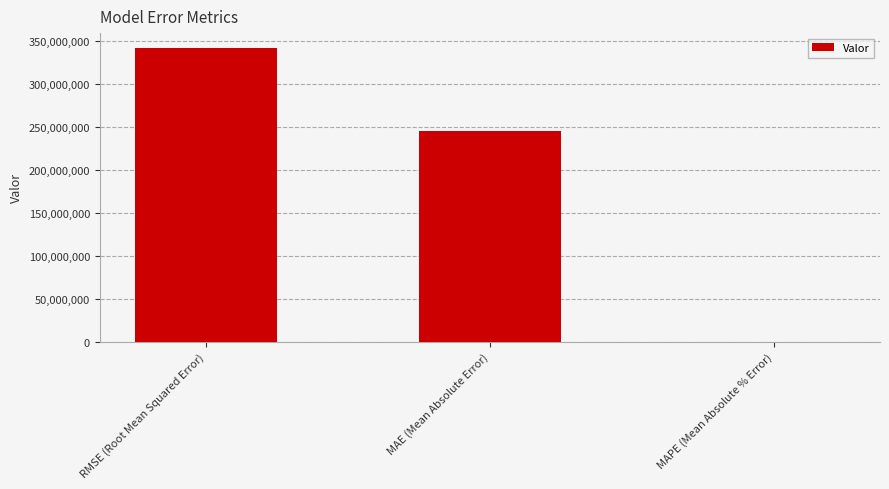

What is the sum of all values?

587264548.3